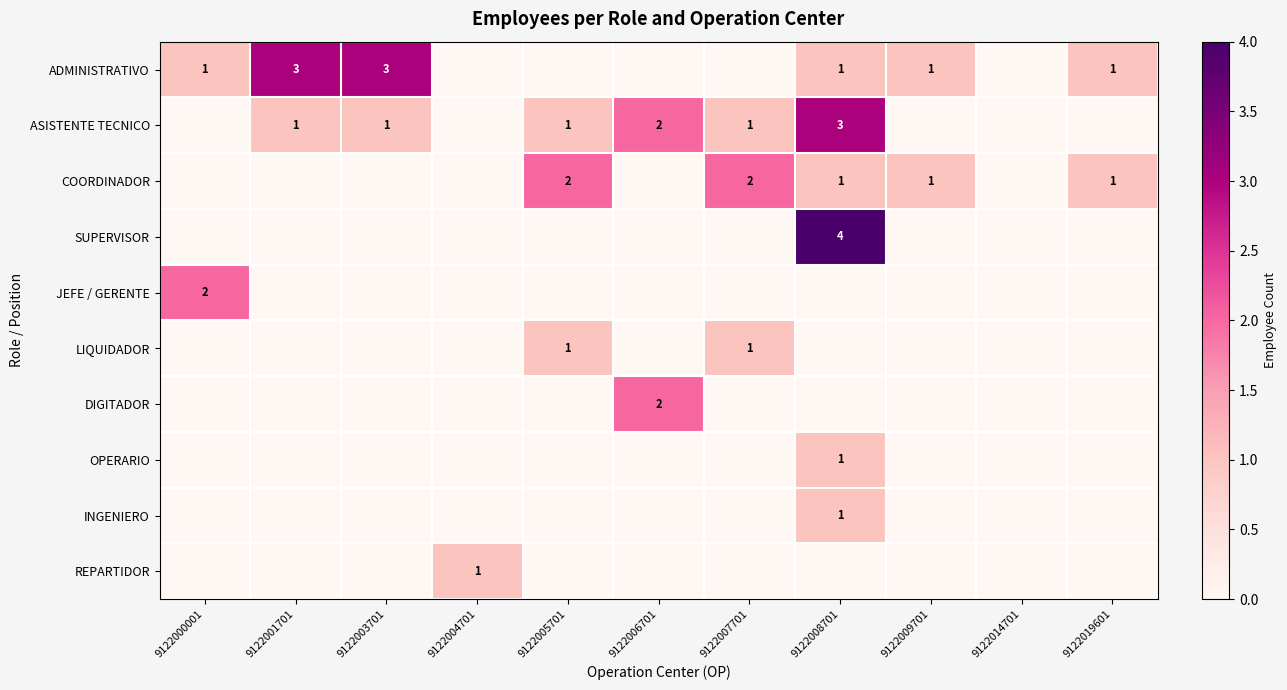

Which series has the largest total across all categories?

ADMINISTRATIVO